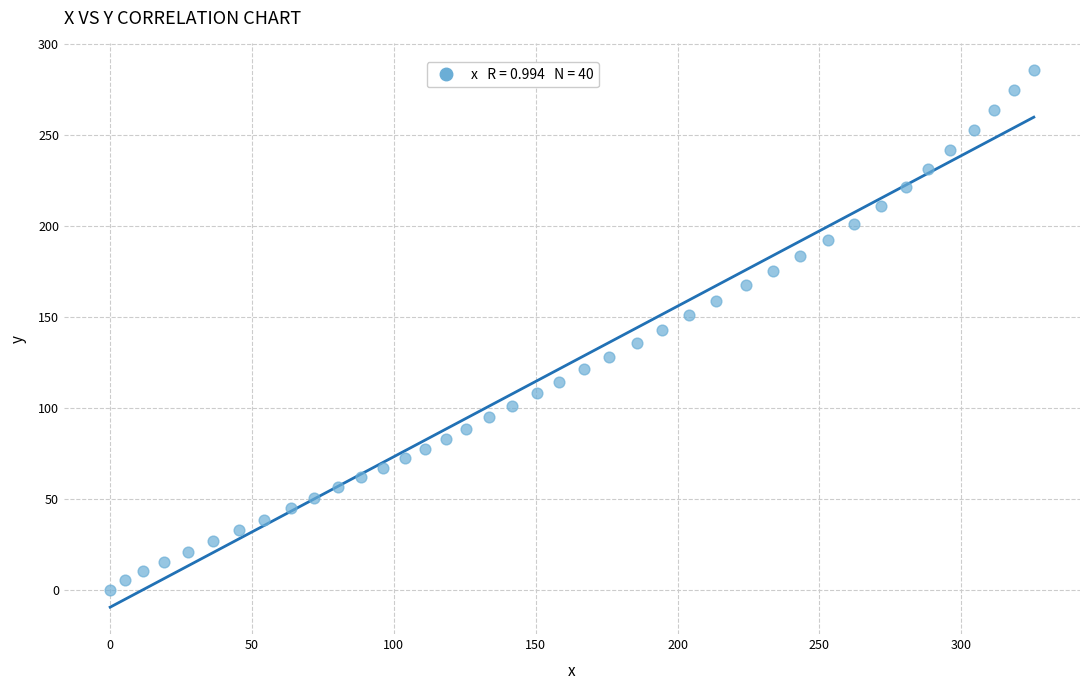

What is the range of Y values (max minus min)?

285.8